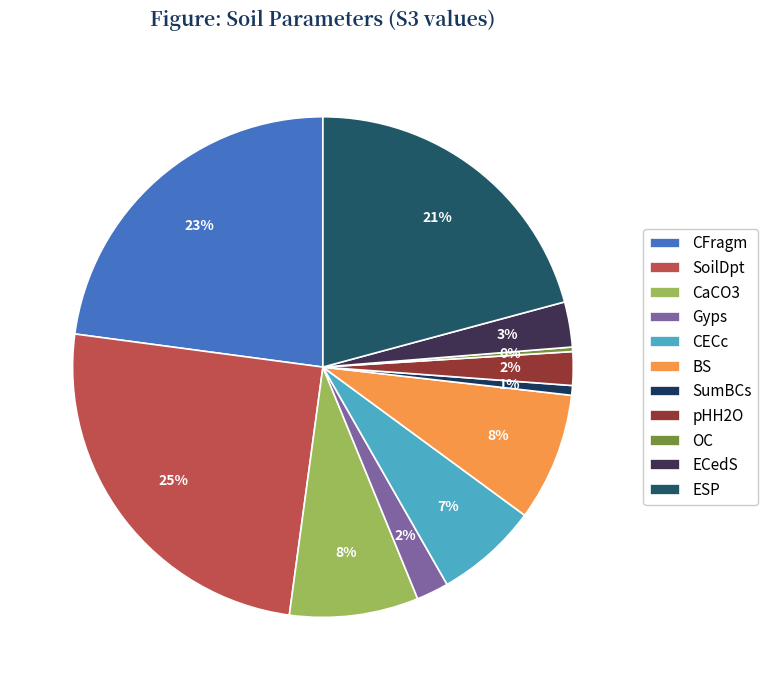

What percentage is the ESP slice, to the nearest percent?

21%